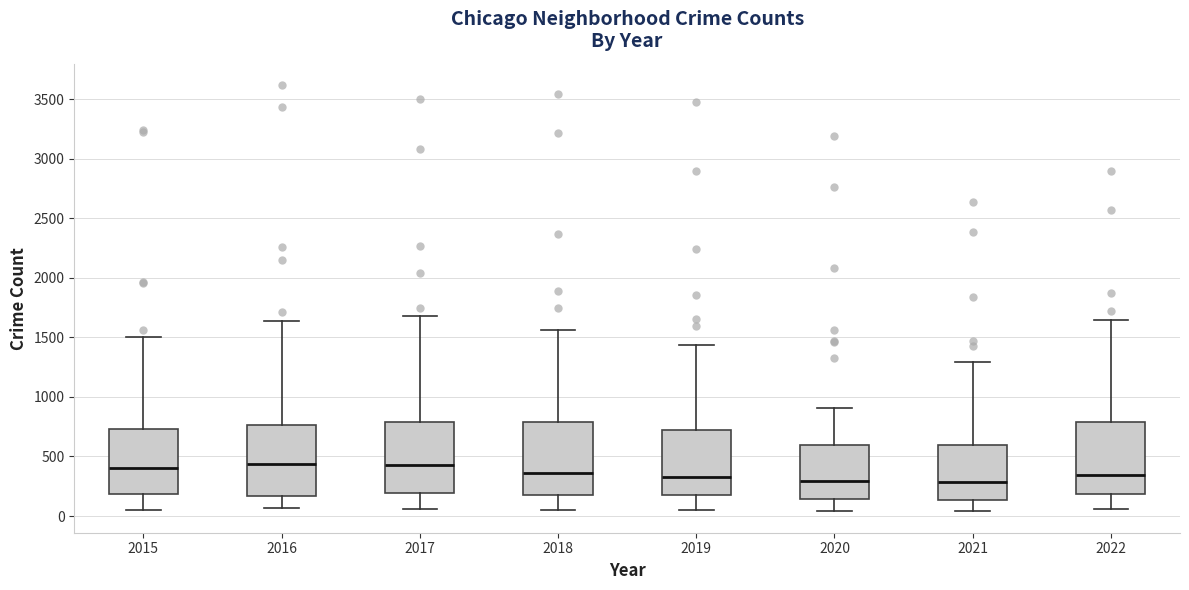

Reading left to right, read every box against the y-axis: the position of its median line, the range the box covers, and the ends of its whiskers. The values are not printed on the chart, so give them approximately, as read against the axis.

2015: median 400, box 200 to 750, whiskers 50 to 1500
2016: median 450, box 150 to 750, whiskers 50 to 1650
2017: median 450, box 200 to 800, whiskers 50 to 1700
2018: median 350, box 200 to 800, whiskers 50 to 1550
2019: median 350, box 200 to 700, whiskers 50 to 1450
2020: median 300, box 150 to 600, whiskers 50 to 900
2021: median 300, box 150 to 600, whiskers 50 to 1300
2022: median 350, box 200 to 800, whiskers 50 to 1650